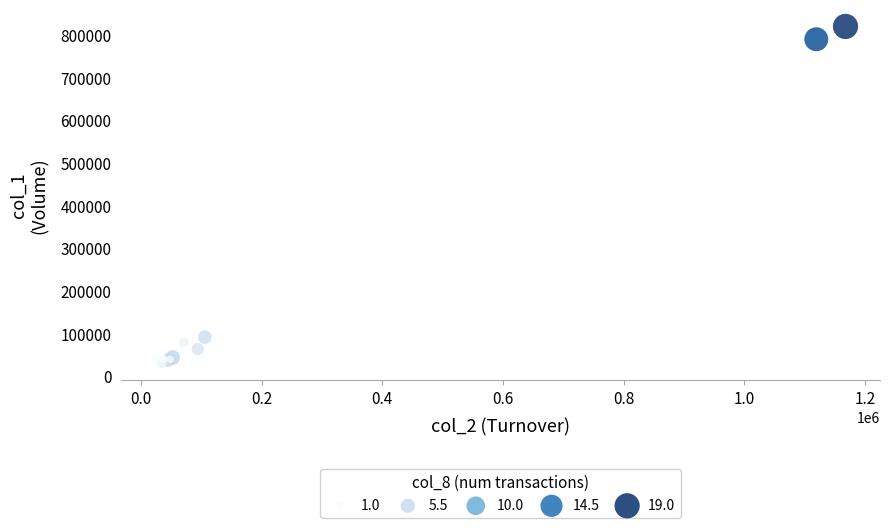

What Y value in the scatter plot is closest to 425000?

92000